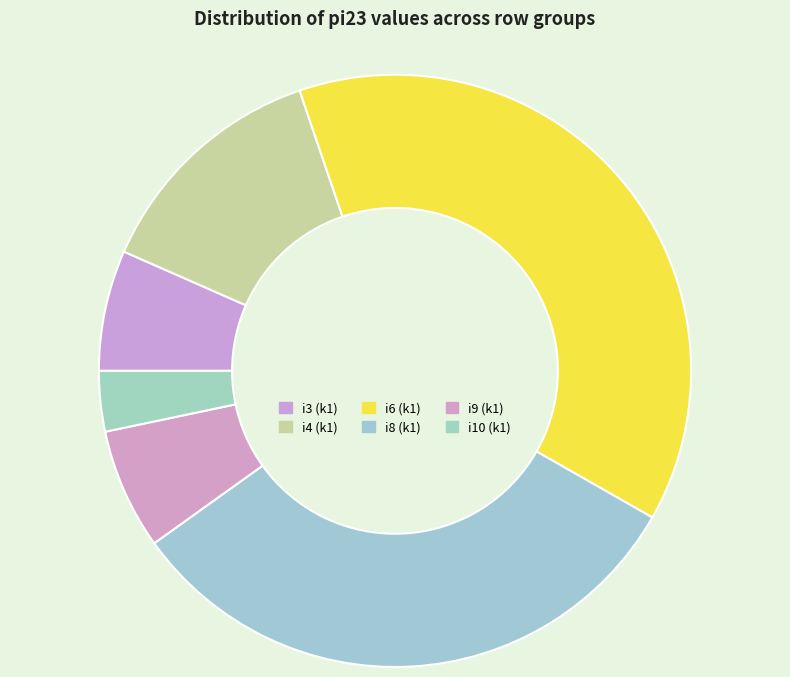

Which slice is the largest?

i6 (k1)